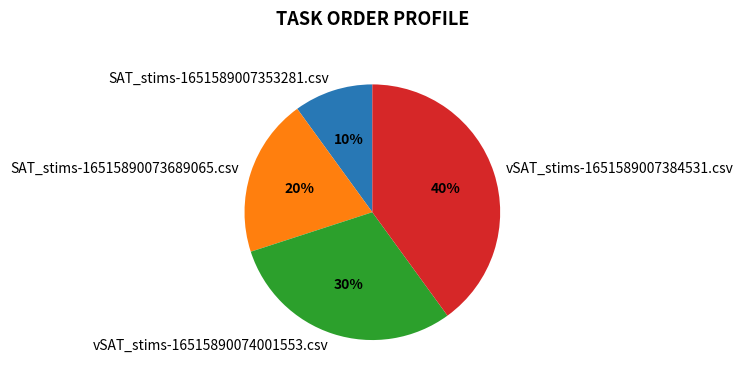

Is it true that SAT_stims-16515890073689065.csv is 20% of the pie?

True